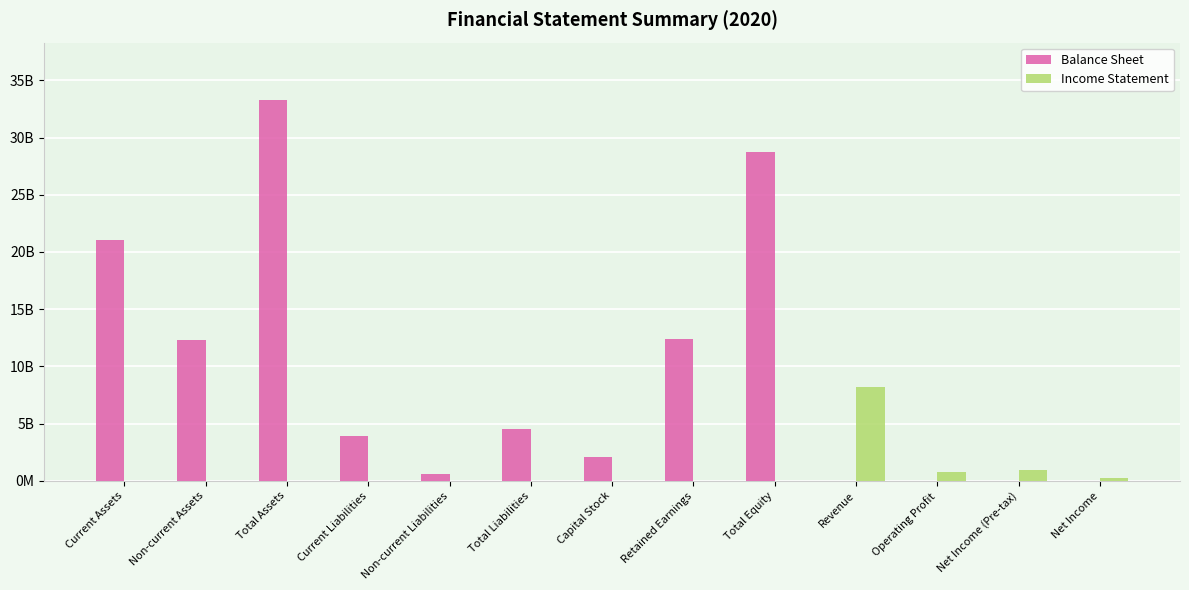

What is the difference between the Income Statement values at Retained Earnings and Revenue?

8168196176